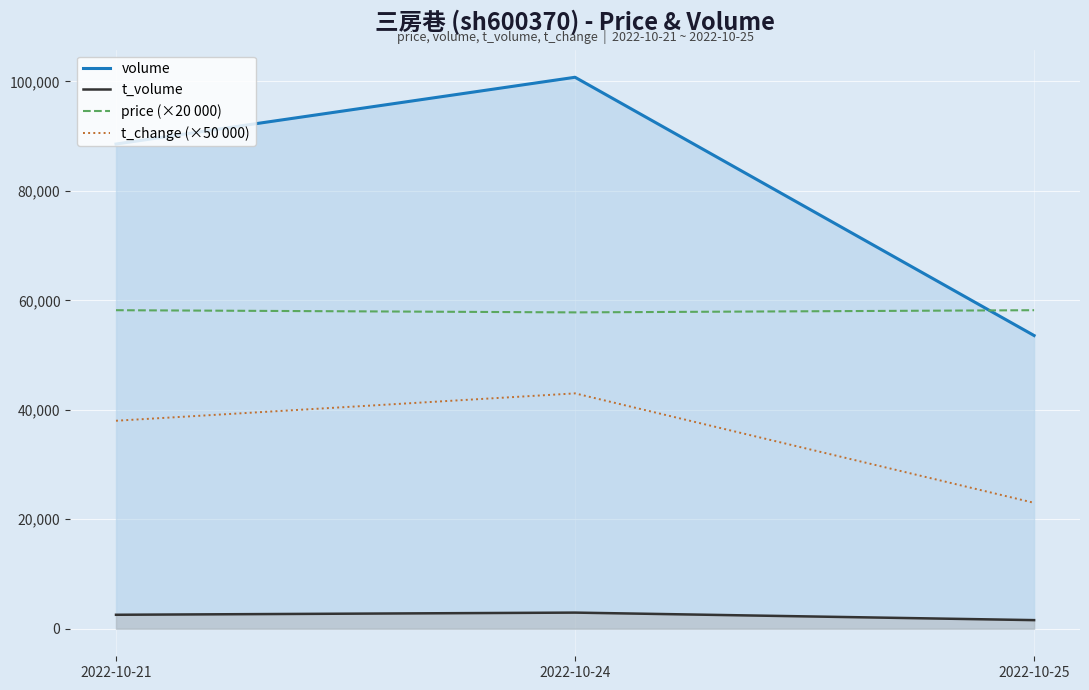

What is the highest value of the volume series?

100763